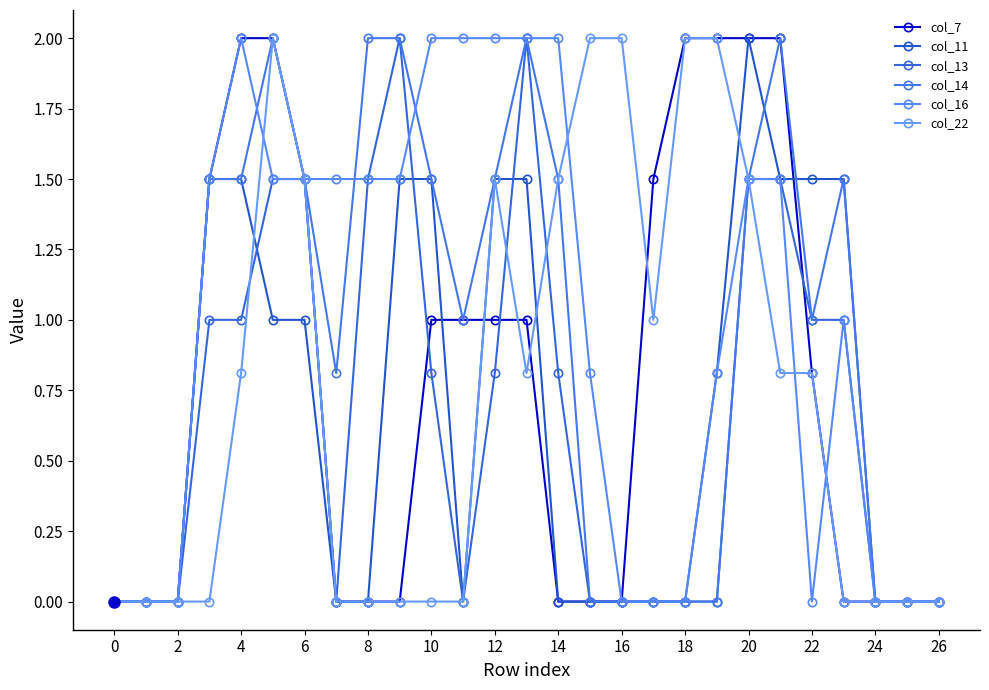

How many categories are shown in the chart?

27